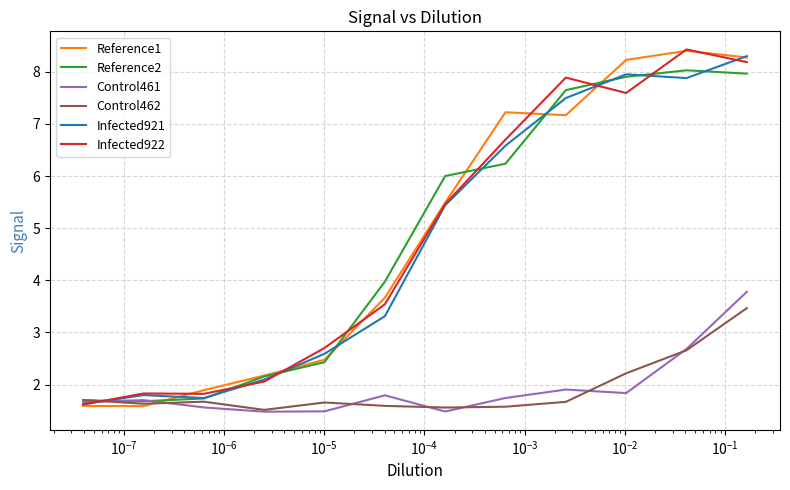

Which series has the largest range (max minus min)?

Reference1